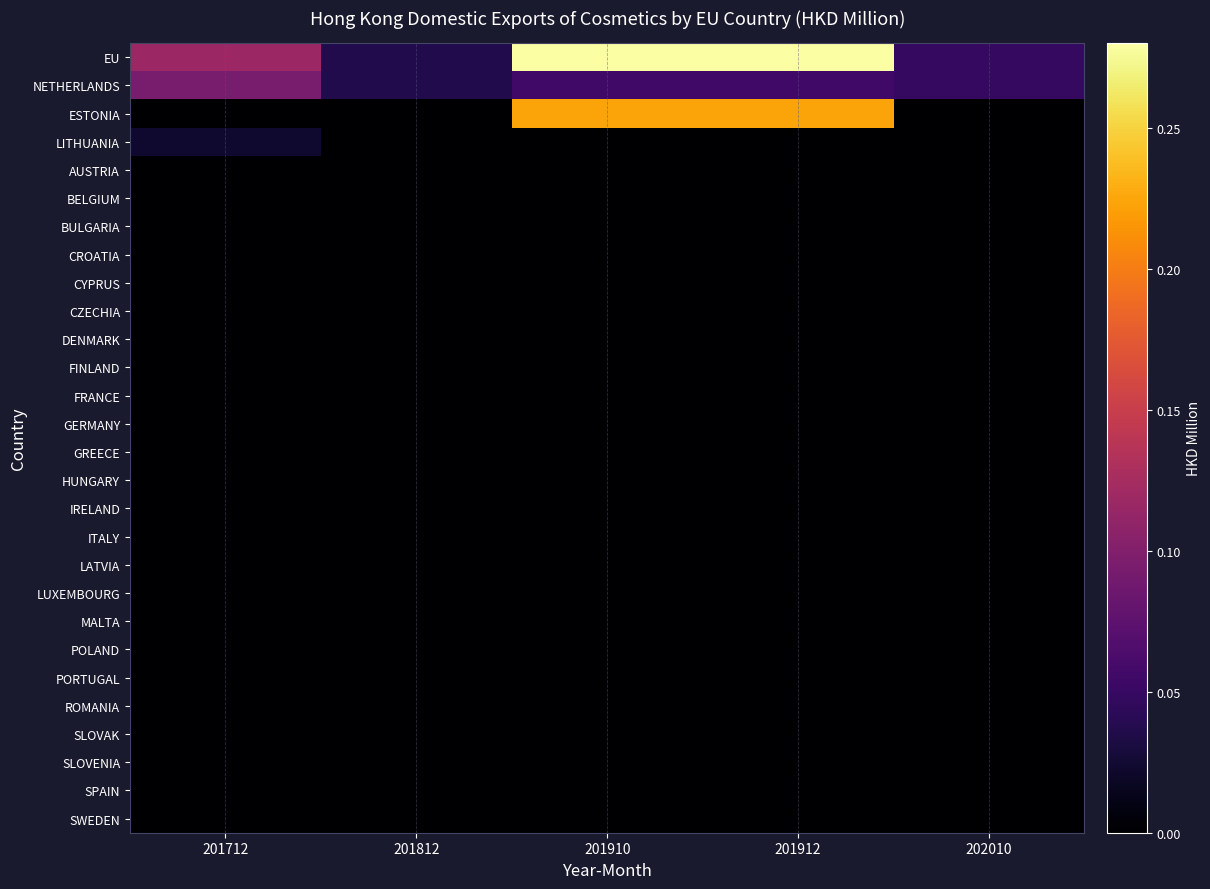

At which category is the sum across all series the highest?

201910